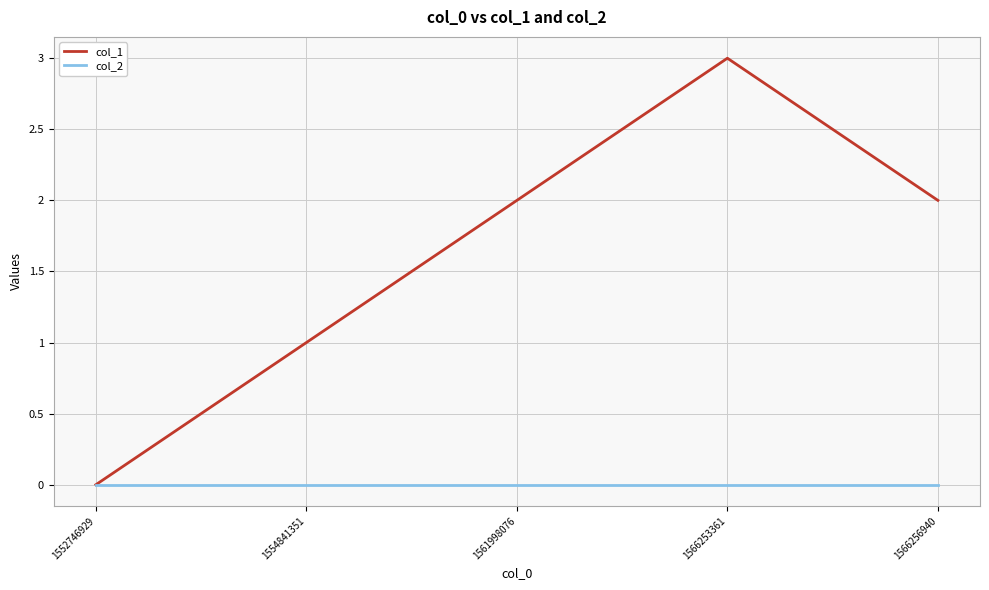

The value of col_1 at 1561998076 is 1. True or false?

False